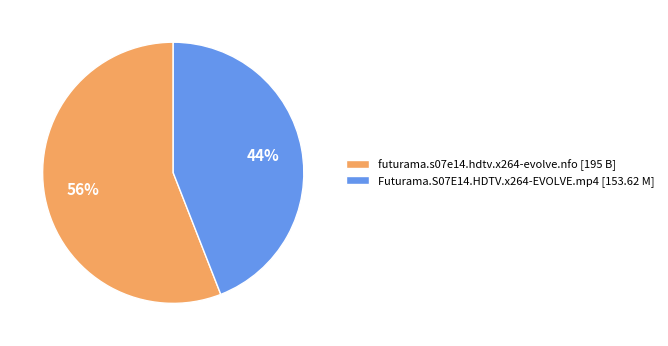

To the nearest percent, what is the difference between the Futurama.S07E14.HDTV.x264-EVOLVE.mp4 and futurama.s07e14.hdtv.x264-evolve.nfo slice percentages?

12%